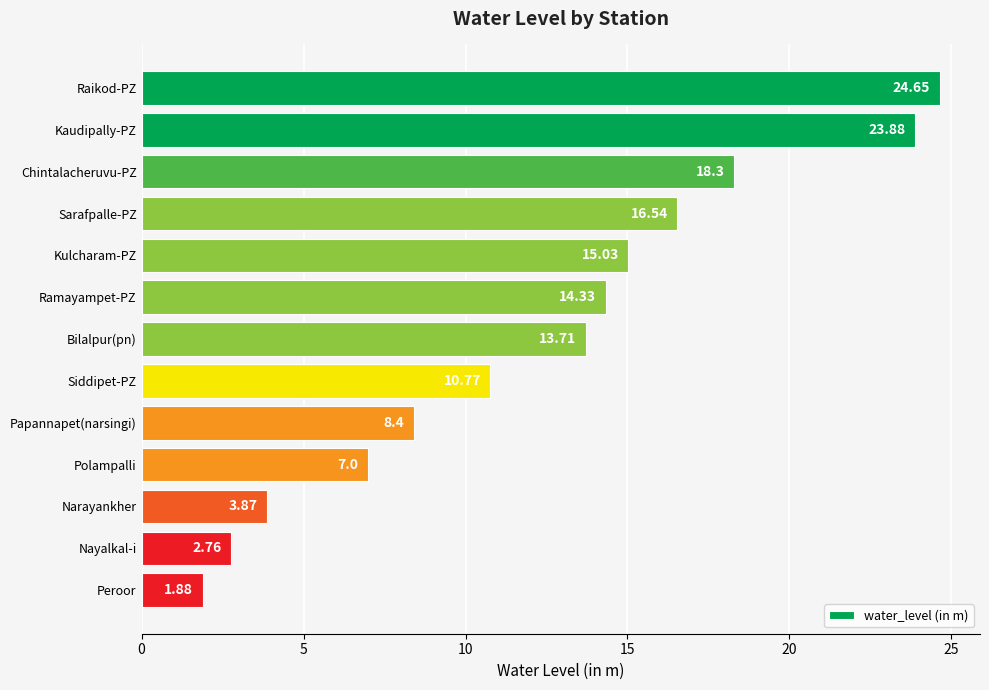

What is the label of the 3rd bar from the bottom?

Narayankher